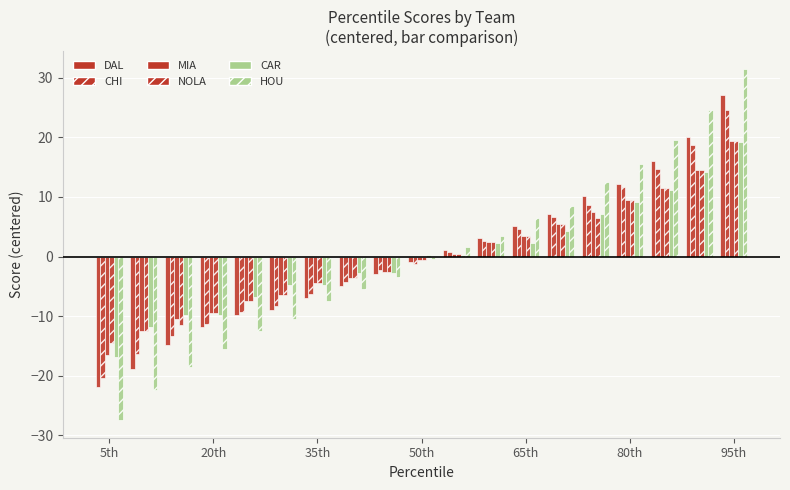

How many bars are there in total?

114